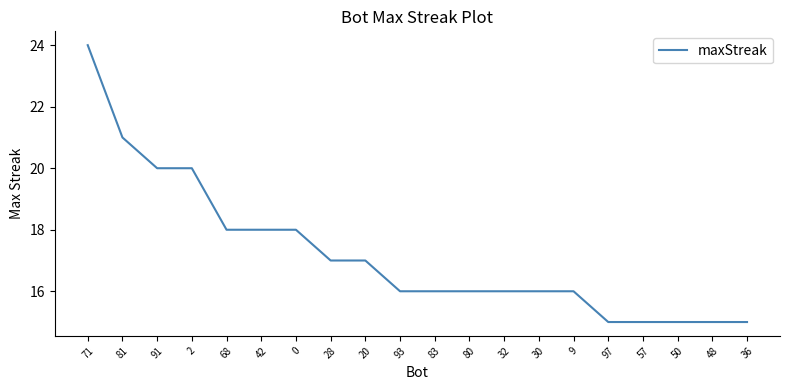

What is the sum of the values at 71 and 80?

40